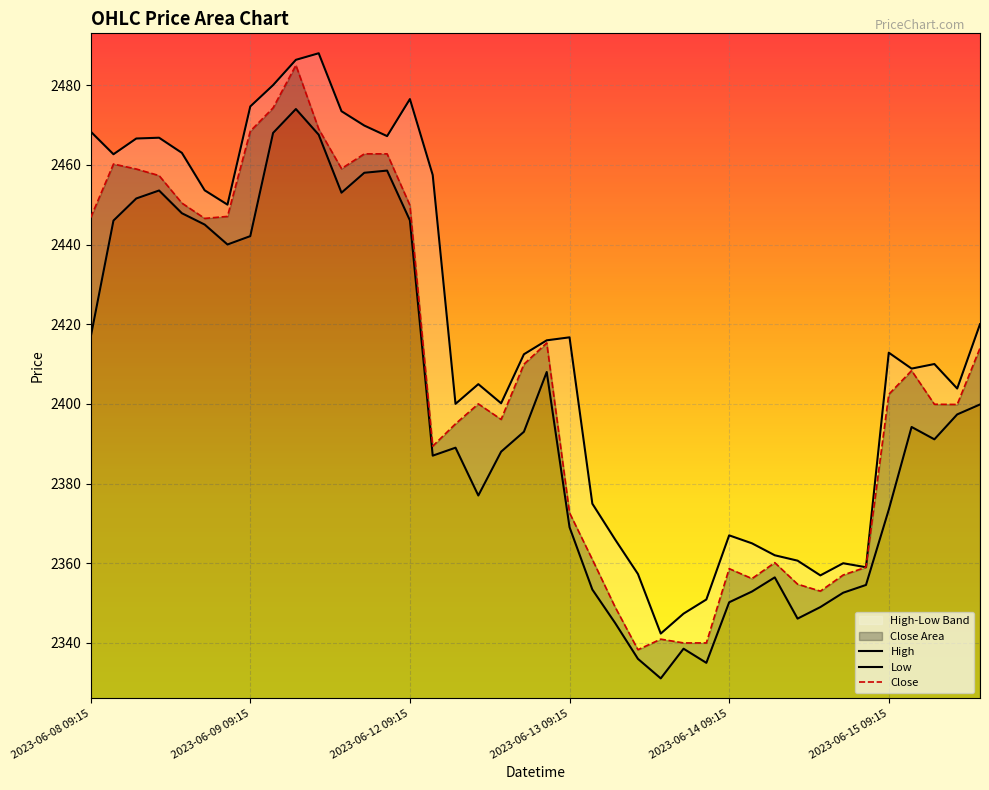

Reading left to right, what are all the values shown in this chart?

High: 2023-06-08 09:15=2468.3	2023-06-08 10:15=2462.7	2023-06-08 11:15=2466.6	2023-06-08 12:15=2466.8	2023-06-08 13:15=2463.0	2023-06-08 14:15=2453.6	2023-06-08 15:15=2450.0	2023-06-09 09:15=2474.7	2023-06-09 10:15=2480.0	2023-06-09 11:15=2486.3	2023-06-09 12:15=2488.0	2023-06-09 13:15=2473.4	2023-06-09 14:15=2469.8	2023-06-09 15:15=2467.2	2023-06-12 09:15=2476.5	2023-06-12 10:15=2457.4	2023-06-12 11:15=2400.0	2023-06-12 12:15=2404.9	2023-06-12 13:15=2400.2	2023-06-12 14:15=2412.4	2023-06-12 15:15=2415.9	2023-06-13 09:15=2416.7	2023-06-13 10:15=2374.9	2023-06-13 11:15=2365.9	2023-06-13 12:15=2357.3	2023-06-13 13:15=2342.3	2023-06-13 14:15=2347.3	2023-06-13 15:15=2350.9	2023-06-14 09:15=2367.0	2023-06-14 10:15=2365.0	2023-06-14 11:15=2362.0	2023-06-14 12:15=2360.7	2023-06-14 13:15=2356.9	2023-06-14 14:15=2360.0	2023-06-14 15:15=2359.0	2023-06-15 09:15=2412.8	2023-06-15 10:15=2408.8	2023-06-15 11:15=2410.0	2023-06-15 12:15=2403.8	2023-06-15 13:15=2420.0
Low: 2023-06-08 09:15=2416.8	2023-06-08 10:15=2446.0	2023-06-08 11:15=2451.6	2023-06-08 12:15=2453.6	2023-06-08 13:15=2447.8	2023-06-08 14:15=2445.0	2023-06-08 15:15=2440.0	2023-06-09 09:15=2442.1	2023-06-09 10:15=2468.0	2023-06-09 11:15=2474.0	2023-06-09 12:15=2467.6	2023-06-09 13:15=2453.0	2023-06-09 14:15=2458.0	2023-06-09 15:15=2458.6	2023-06-12 09:15=2446.1	2023-06-12 10:15=2387.0	2023-06-12 11:15=2389.0	2023-06-12 12:15=2377.0	2023-06-12 13:15=2388.0	2023-06-12 14:15=2393.0	2023-06-12 15:15=2408.0	2023-06-13 09:15=2369.1	2023-06-13 10:15=2353.4	2023-06-13 11:15=2345.0	2023-06-13 12:15=2336.0	2023-06-13 13:15=2331.1	2023-06-13 14:15=2338.6	2023-06-13 15:15=2335.0	2023-06-14 09:15=2350.2	2023-06-14 10:15=2352.9	2023-06-14 11:15=2356.4	2023-06-14 12:15=2346.1	2023-06-14 13:15=2349.0	2023-06-14 14:15=2352.6	2023-06-14 15:15=2354.6	2023-06-15 09:15=2373.4	2023-06-15 10:15=2394.2	2023-06-15 11:15=2391.1	2023-06-15 12:15=2397.3	2023-06-15 13:15=2399.8
Close: 2023-06-08 09:15=2446.8	2023-06-08 10:15=2460.2	2023-06-08 11:15=2458.9	2023-06-08 12:15=2457.3	2023-06-08 13:15=2450.4	2023-06-08 14:15=2446.6	2023-06-08 15:15=2447.1	2023-06-09 09:15=2468.4	2023-06-09 10:15=2474.3	2023-06-09 11:15=2485.0	2023-06-09 12:15=2469.0	2023-06-09 13:15=2459.1	2023-06-09 14:15=2462.8	2023-06-09 15:15=2462.8	2023-06-12 09:15=2449.8	2023-06-12 10:15=2389.4	2023-06-12 11:15=2395.0	2023-06-12 12:15=2400.0	2023-06-12 13:15=2396.1	2023-06-12 14:15=2409.9	2023-06-12 15:15=2415.3	2023-06-13 09:15=2372.7	2023-06-13 10:15=2360.9	2023-06-13 11:15=2349.0	2023-06-13 12:15=2338.3	2023-06-13 13:15=2340.9	2023-06-13 14:15=2340.0	2023-06-13 15:15=2340.0	2023-06-14 09:15=2358.7	2023-06-14 10:15=2356.2	2023-06-14 11:15=2360.2	2023-06-14 12:15=2354.8	2023-06-14 13:15=2353.0	2023-06-14 14:15=2357.1	2023-06-14 15:15=2359.0	2023-06-15 09:15=2402.4	2023-06-15 10:15=2408.3	2023-06-15 11:15=2399.9	2023-06-15 12:15=2399.8	2023-06-15 13:15=2414.0